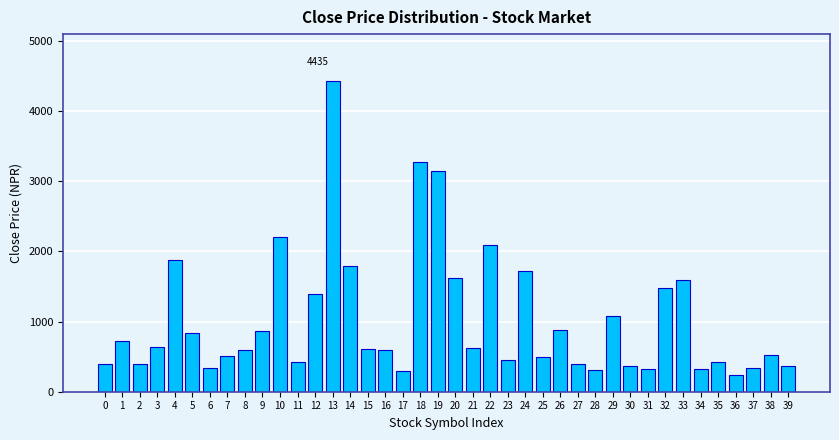

What is the maximum value shown in the chart?

4435